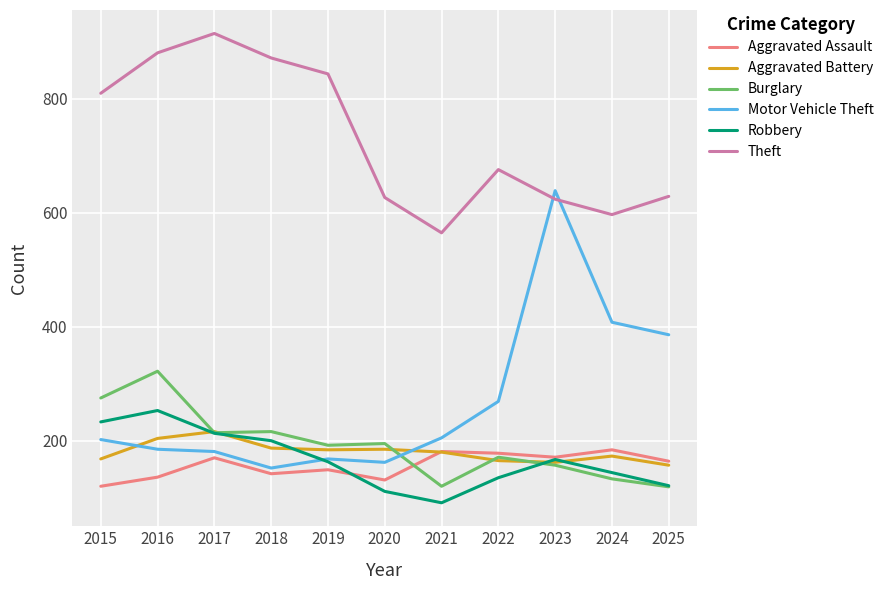

Between 2019 and 2023, which series saw the biggest shift?

Motor Vehicle Theft